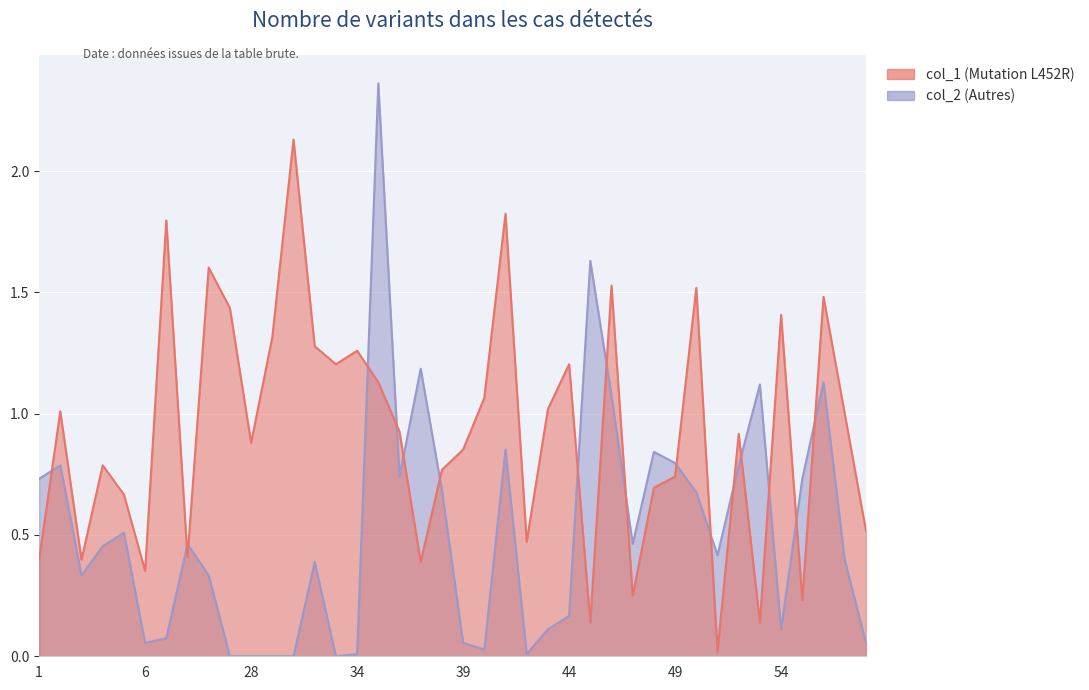

Rank the series at 35 from lowest to highest value.

col_1, col_2